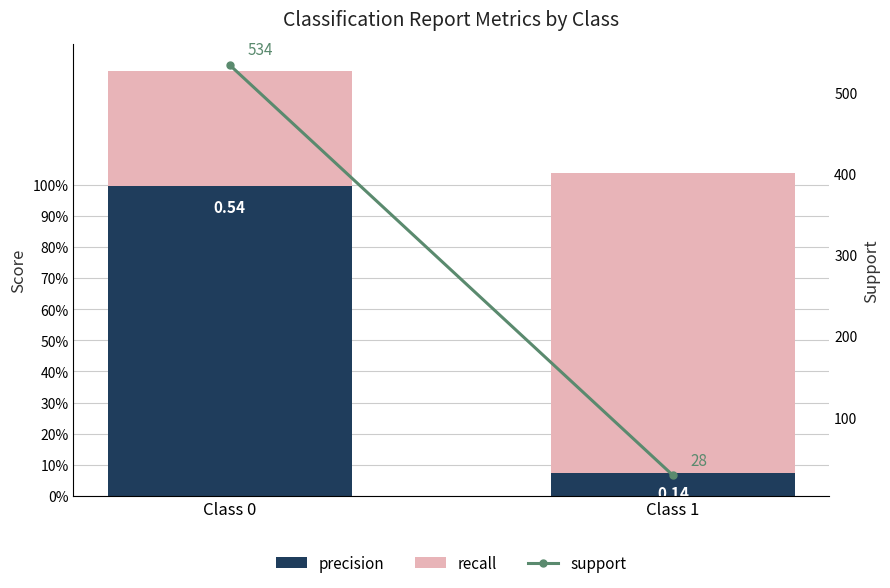

Reading left to right, list all the values displayed in this chart.

precision: 1.0	0.1
recall: 0.4	1.0
support: 534.0	28.0